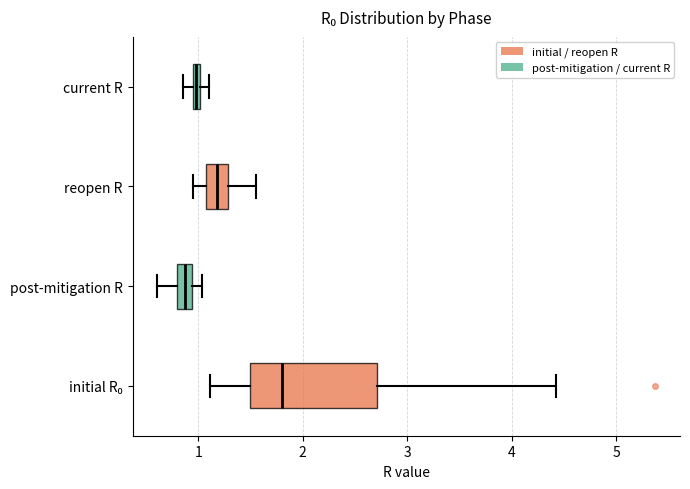

Where does the right whisker of the box for reopen R end on the x-axis? The values are not printed on the chart, so give them approximately, as read against the axis.

1.6